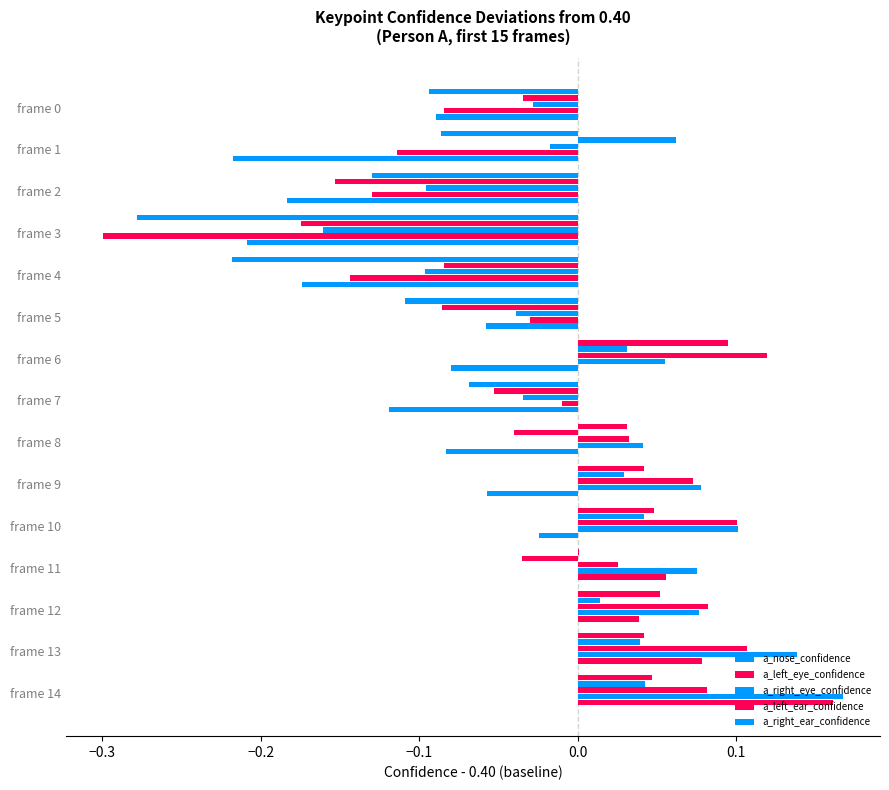

How many distinct data groups are displayed?

5